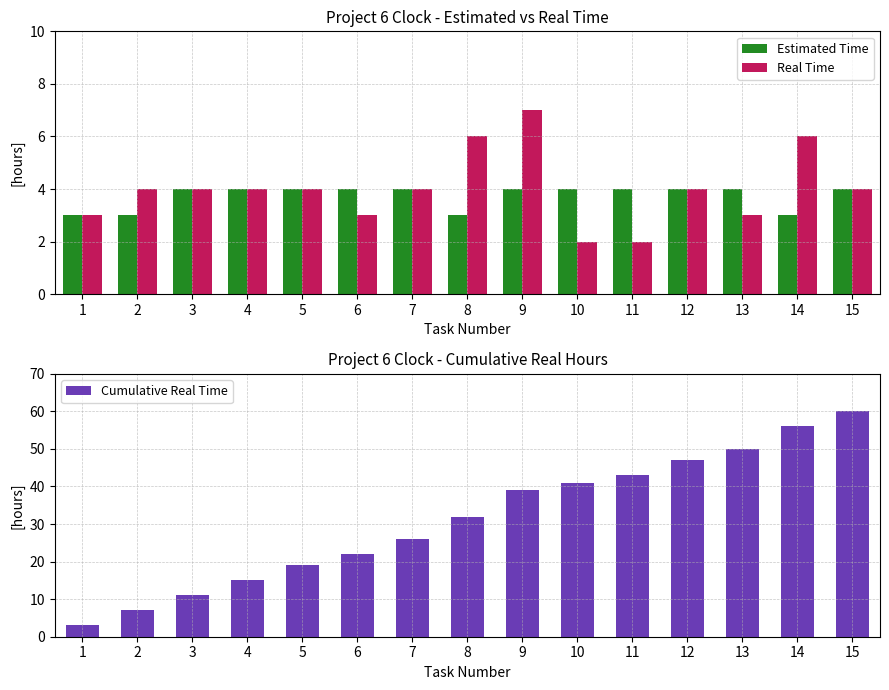

At how many categories does at least one series exceed 58?

1